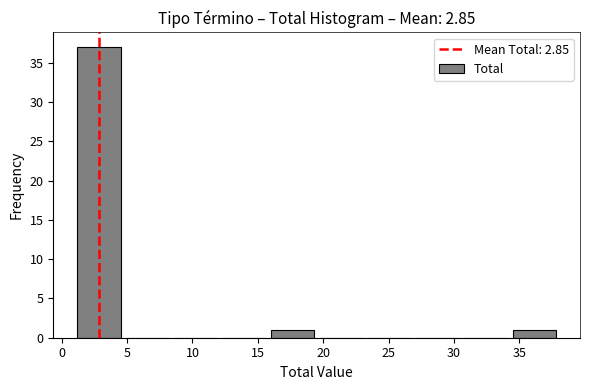

Reading left to right, transcribe this chart: for each bar, give the range it covers on the x-axis and its height. Neither the bar edges nor the heights are printed on the chart, so give them approximately, as read against the axes.

1.0 to 4.7: 37
4.7 to 8.4: 0
8.4 to 12.1: 0
12.1 to 15.8: 0
15.8 to 19.5: 1
19.5 to 23.2: 0
23.2 to 26.9: 0
26.9 to 30.6: 0
30.6 to 34.3: 0
34.3 to 38.0: 1